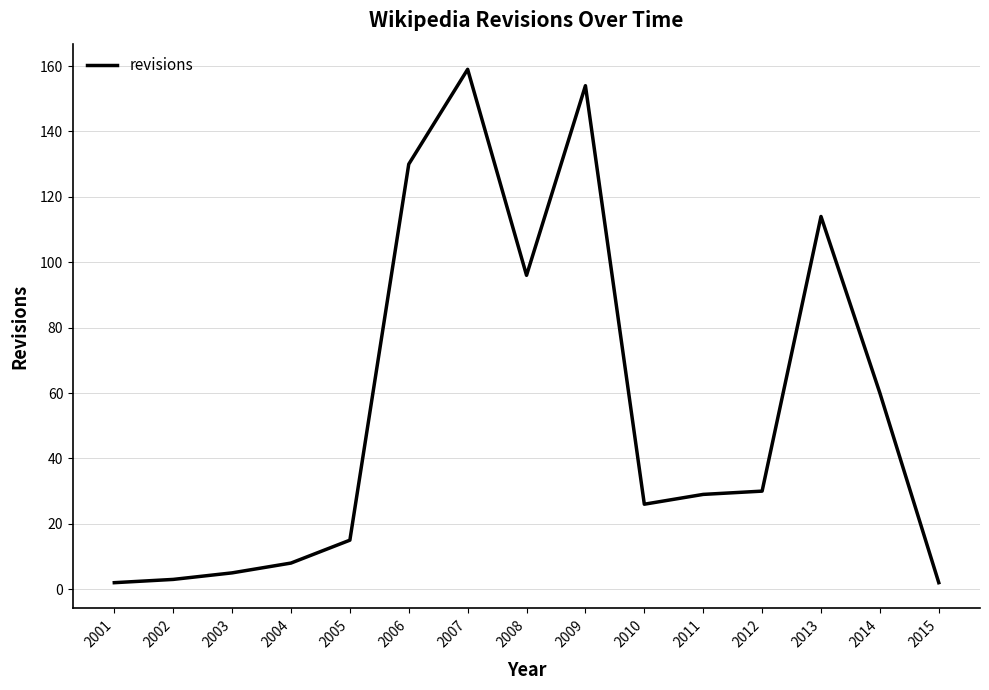

Reading left to right, extract all data points from this chart.

2	3	5	8	15	130	159	96	154	26	29	30	114	60	2